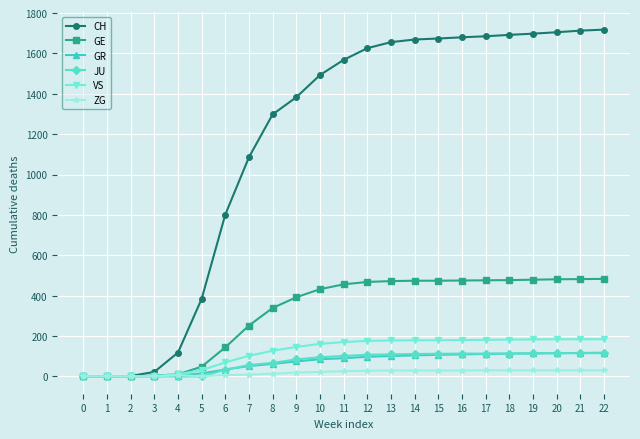

What is the difference between the ZG values at 22 and 0?

30